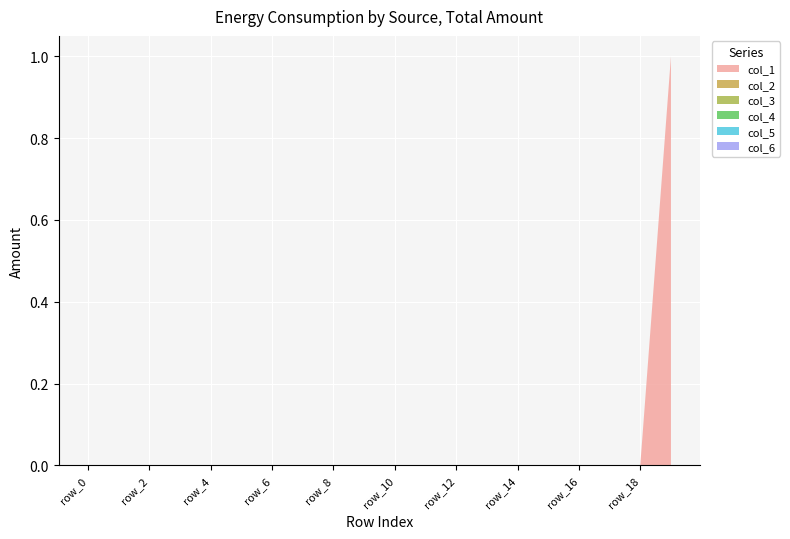

Reading left to right, what are all the values shown in this chart?

col_1: 0	0	0	0	0	0	0	0	0	0	0	0	0	0	0	0	0	0	0	1
col_2: 0	0	0	0	0	0	0	0	0	0	0	0	0	0	0	0	0	0	0	0
col_3: 0	0	0	0	0	0	0	0	0	0	0	0	0	0	0	0	0	0	0	0
col_4: 0	0	0	0	0	0	0	0	0	0	0	0	0	0	0	0	0	0	0	0
col_5: 0	0	0	0	0	0	0	0	0	0	0	0	0	0	0	0	0	0	0	0
col_6: 0	0	0	0	0	0	0	0	0	0	0	0	0	0	0	0	0	0	0	0